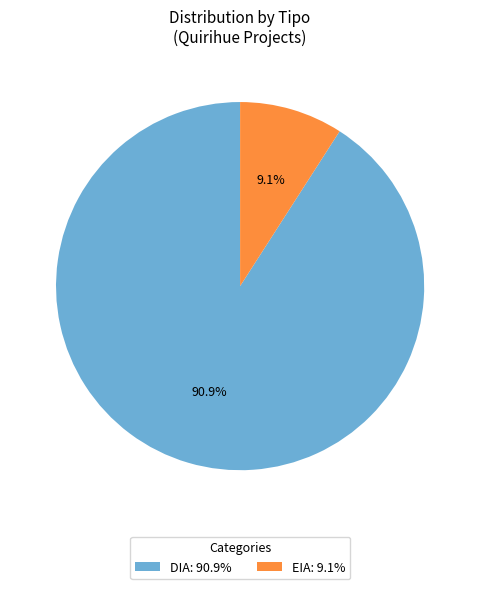

Count the number of slices in the pie.

2